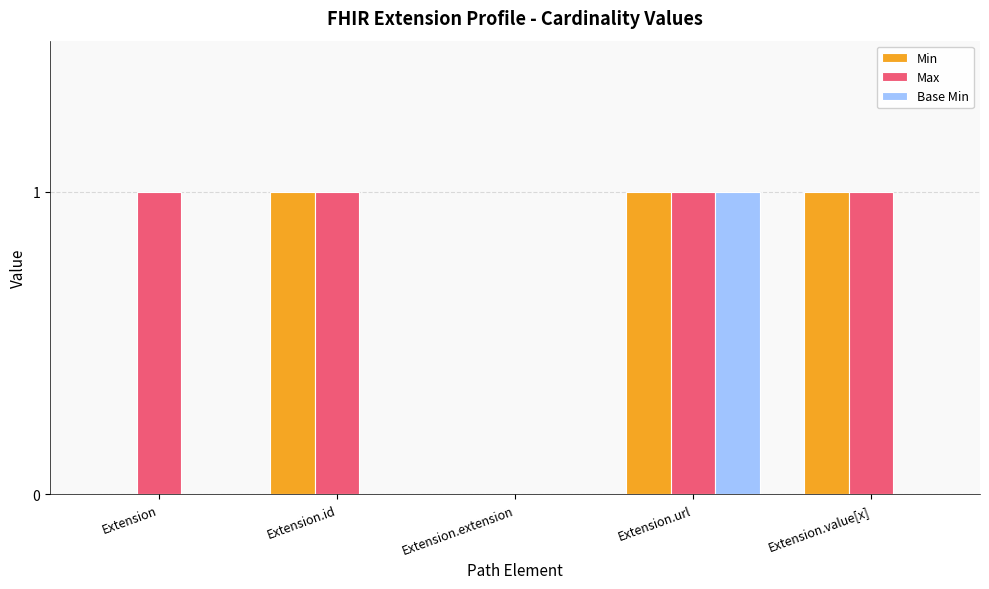

How many groups of bars are there?

5